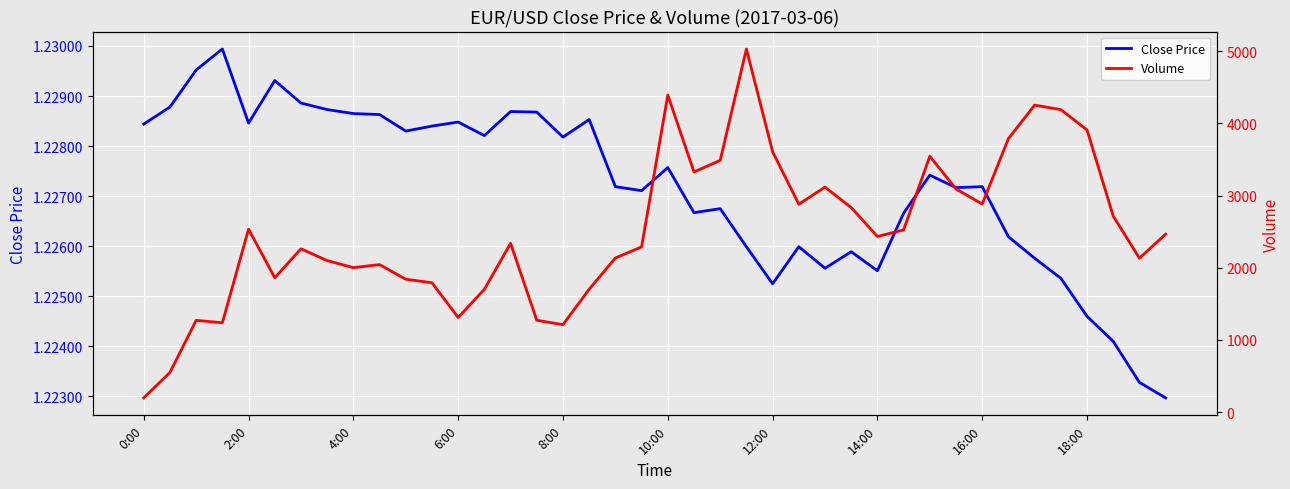

What is the value of the Close Price point at the 21st from the left?

1.2